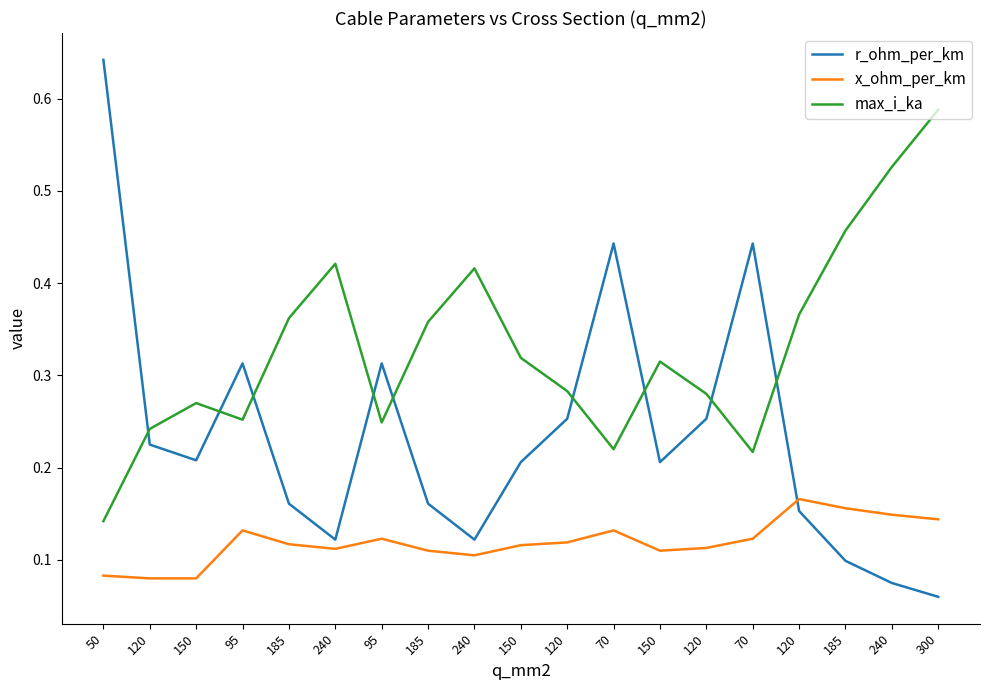

How many lines are shown in the chart?

3